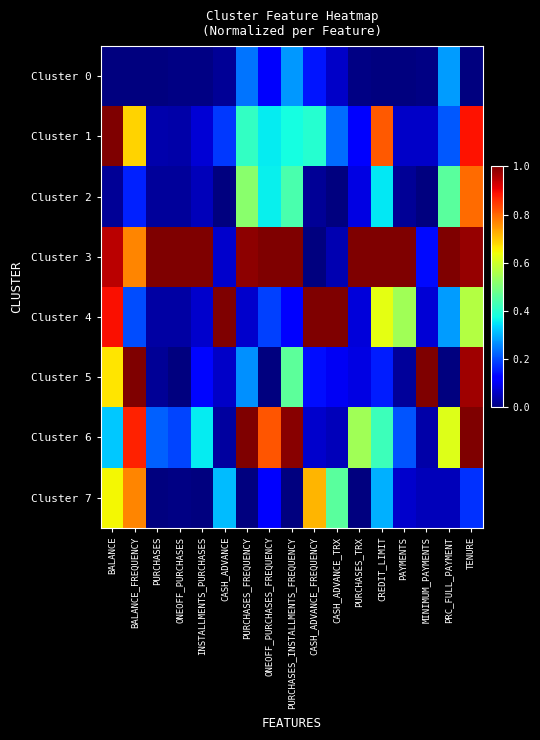

Reading left to right, what are all the values shown in this chart?

Cluster 0: BALANCE=0.0	BALANCE_FREQUENCY=0.0	PURCHASES=0.0	ONEOFF_PURCHASES=0.0	INSTALLMENTS_PURCHASES=0.0	CASH_ADVANCE=0.0	PURCHASES_FREQUENCY=0.2	ONEOFF_PURCHASES_FREQUENCY=0.1	PURCHASES_INSTALLMENTS_FREQUENCY=0.3	CASH_ADVANCE_FREQUENCY=0.1	CASH_ADVANCE_TRX=0.1	PURCHASES_TRX=0.0	CREDIT_LIMIT=0.0	PAYMENTS=0.0	MINIMUM_PAYMENTS=0.0	PRC_FULL_PAYMENT=0.3	TENURE=0.0
Cluster 1: BALANCE=1.0	BALANCE_FREQUENCY=0.7	PURCHASES=0.0	ONEOFF_PURCHASES=0.0	INSTALLMENTS_PURCHASES=0.1	CASH_ADVANCE=0.2	PURCHASES_FREQUENCY=0.4	ONEOFF_PURCHASES_FREQUENCY=0.4	PURCHASES_INSTALLMENTS_FREQUENCY=0.4	CASH_ADVANCE_FREQUENCY=0.4	CASH_ADVANCE_TRX=0.2	PURCHASES_TRX=0.1	CREDIT_LIMIT=0.8	PAYMENTS=0.1	MINIMUM_PAYMENTS=0.1	PRC_FULL_PAYMENT=0.2	TENURE=0.9
Cluster 2: BALANCE=0.0	BALANCE_FREQUENCY=0.2	PURCHASES=0.0	ONEOFF_PURCHASES=0.0	INSTALLMENTS_PURCHASES=0.1	CASH_ADVANCE=0.0	PURCHASES_FREQUENCY=0.5	ONEOFF_PURCHASES_FREQUENCY=0.4	PURCHASES_INSTALLMENTS_FREQUENCY=0.4	CASH_ADVANCE_FREQUENCY=0.0	CASH_ADVANCE_TRX=0.0	PURCHASES_TRX=0.1	CREDIT_LIMIT=0.4	PAYMENTS=0.0	MINIMUM_PAYMENTS=0.0	PRC_FULL_PAYMENT=0.5	TENURE=0.8
Cluster 3: BALANCE=0.9	BALANCE_FREQUENCY=0.8	PURCHASES=1.0	ONEOFF_PURCHASES=1.0	INSTALLMENTS_PURCHASES=1.0	CASH_ADVANCE=0.1	PURCHASES_FREQUENCY=1.0	ONEOFF_PURCHASES_FREQUENCY=1.0	PURCHASES_INSTALLMENTS_FREQUENCY=1.0	CASH_ADVANCE_FREQUENCY=0.0	CASH_ADVANCE_TRX=0.0	PURCHASES_TRX=1.0	CREDIT_LIMIT=1.0	PAYMENTS=1.0	MINIMUM_PAYMENTS=0.1	PRC_FULL_PAYMENT=1.0	TENURE=1.0
Cluster 4: BALANCE=0.9	BALANCE_FREQUENCY=0.2	PURCHASES=0.0	ONEOFF_PURCHASES=0.0	INSTALLMENTS_PURCHASES=0.1	CASH_ADVANCE=1.0	PURCHASES_FREQUENCY=0.1	ONEOFF_PURCHASES_FREQUENCY=0.2	PURCHASES_INSTALLMENTS_FREQUENCY=0.1	CASH_ADVANCE_FREQUENCY=1.0	CASH_ADVANCE_TRX=1.0	PURCHASES_TRX=0.1	CREDIT_LIMIT=0.6	PAYMENTS=0.5	MINIMUM_PAYMENTS=0.1	PRC_FULL_PAYMENT=0.3	TENURE=0.6
Cluster 5: BALANCE=0.7	BALANCE_FREQUENCY=1.0	PURCHASES=0.0	ONEOFF_PURCHASES=0.0	INSTALLMENTS_PURCHASES=0.1	CASH_ADVANCE=0.1	PURCHASES_FREQUENCY=0.3	ONEOFF_PURCHASES_FREQUENCY=0.0	PURCHASES_INSTALLMENTS_FREQUENCY=0.5	CASH_ADVANCE_FREQUENCY=0.1	CASH_ADVANCE_TRX=0.1	PURCHASES_TRX=0.1	CREDIT_LIMIT=0.2	PAYMENTS=0.0	MINIMUM_PAYMENTS=1.0	PRC_FULL_PAYMENT=0.0	TENURE=1.0
Cluster 6: BALANCE=0.3	BALANCE_FREQUENCY=0.9	PURCHASES=0.2	ONEOFF_PURCHASES=0.2	INSTALLMENTS_PURCHASES=0.4	CASH_ADVANCE=0.0	PURCHASES_FREQUENCY=1.0	ONEOFF_PURCHASES_FREQUENCY=0.8	PURCHASES_INSTALLMENTS_FREQUENCY=1.0	CASH_ADVANCE_FREQUENCY=0.1	CASH_ADVANCE_TRX=0.1	PURCHASES_TRX=0.5	CREDIT_LIMIT=0.4	PAYMENTS=0.2	MINIMUM_PAYMENTS=0.0	PRC_FULL_PAYMENT=0.6	TENURE=1.0
Cluster 7: BALANCE=0.6	BALANCE_FREQUENCY=0.8	PURCHASES=0.0	ONEOFF_PURCHASES=0.0	INSTALLMENTS_PURCHASES=0.0	CASH_ADVANCE=0.3	PURCHASES_FREQUENCY=0.0	ONEOFF_PURCHASES_FREQUENCY=0.1	PURCHASES_INSTALLMENTS_FREQUENCY=0.0	CASH_ADVANCE_FREQUENCY=0.7	CASH_ADVANCE_TRX=0.5	PURCHASES_TRX=0.0	CREDIT_LIMIT=0.3	PAYMENTS=0.1	MINIMUM_PAYMENTS=0.1	PRC_FULL_PAYMENT=0.1	TENURE=0.2